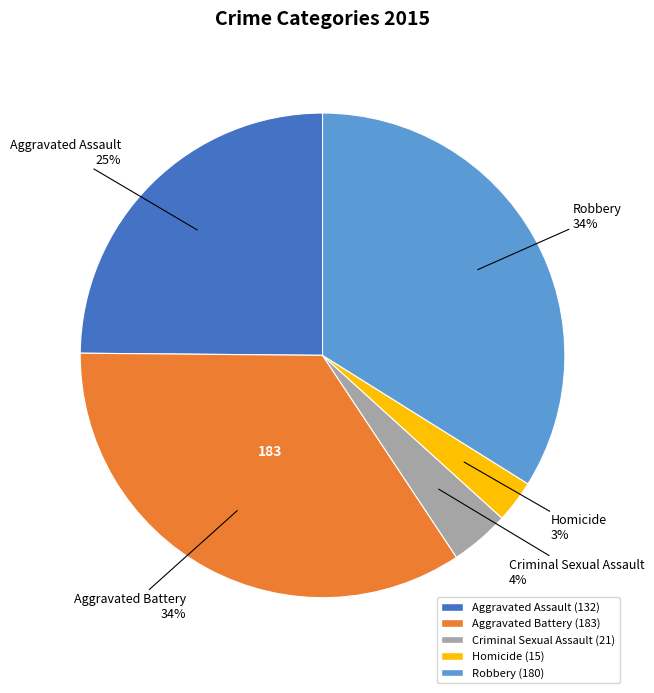

Count the number of slices in the pie.

5